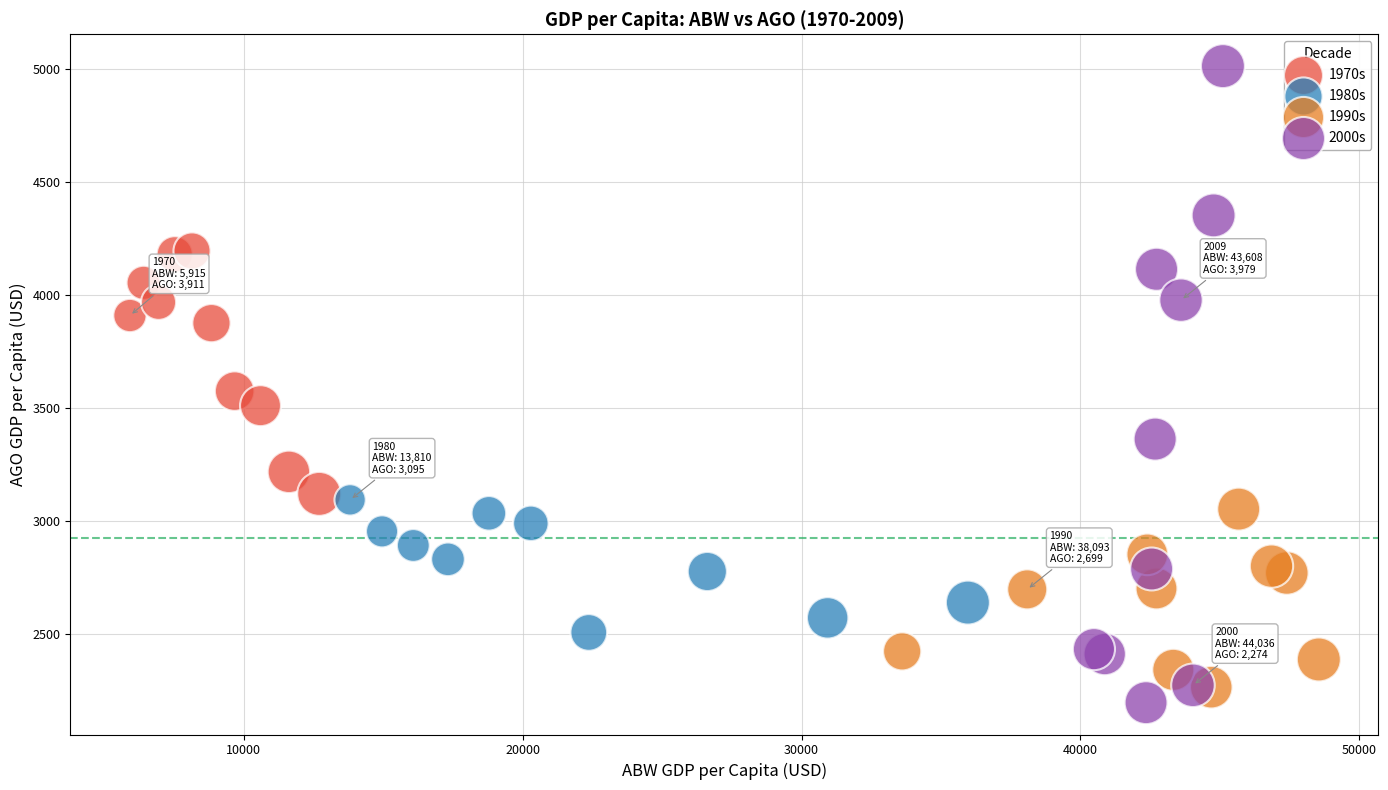

Which series contains the highest Y value?

2000s